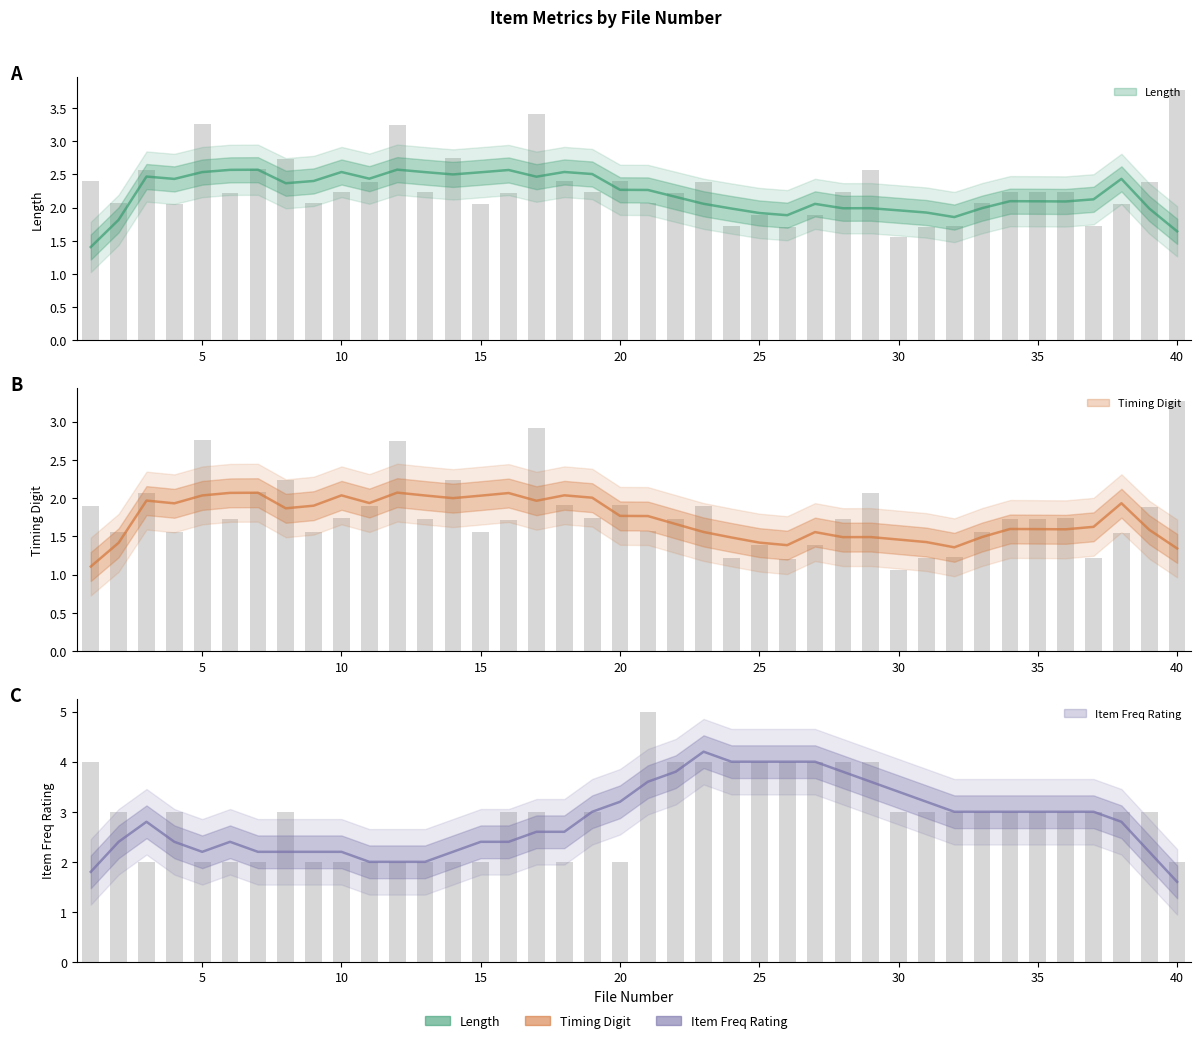

The ItemFreqRating series shows 5.5 at 1. True or false?

False